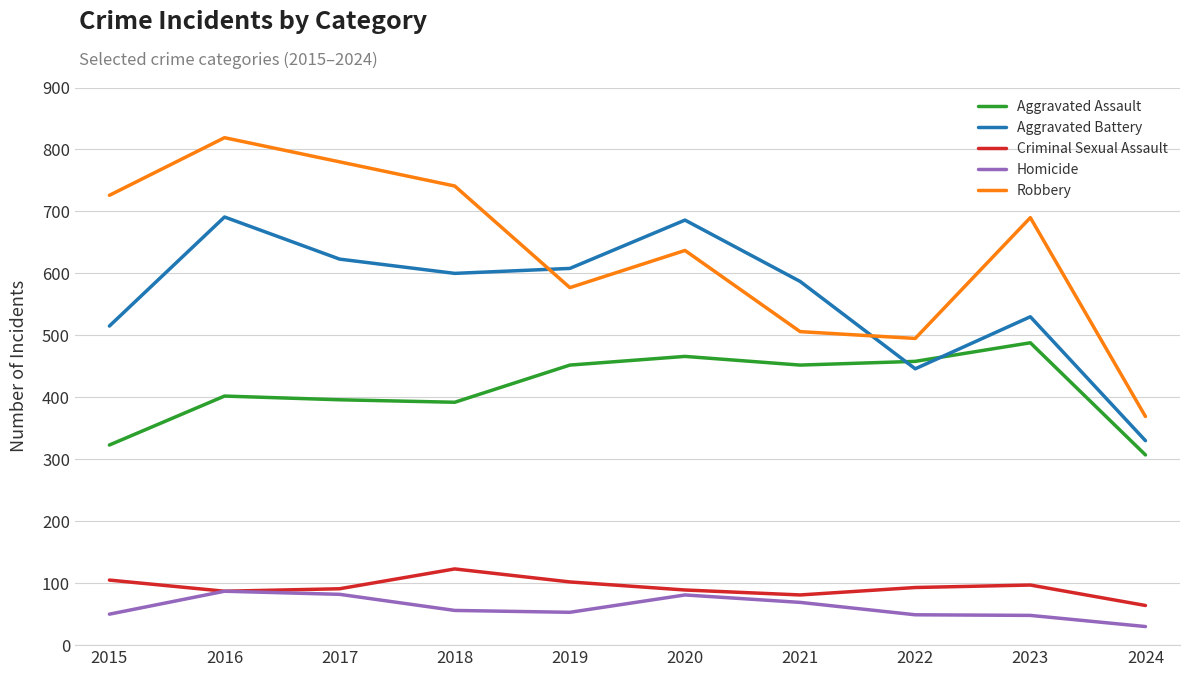

What is the minimum value for Aggravated Battery?

330